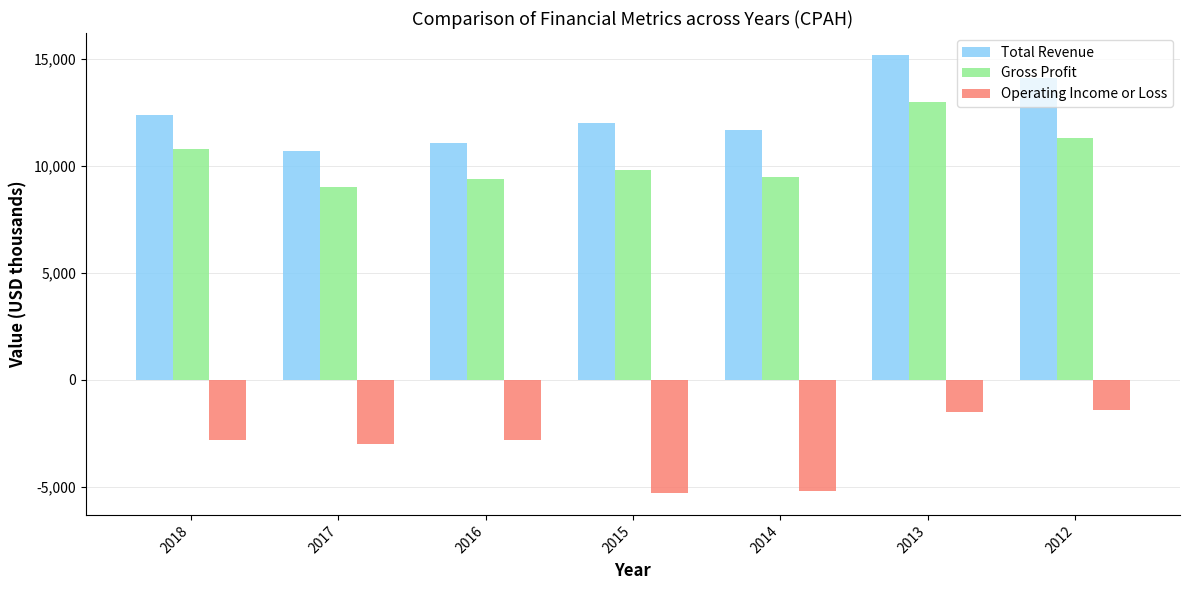

What is the smallest value displayed?

-5300